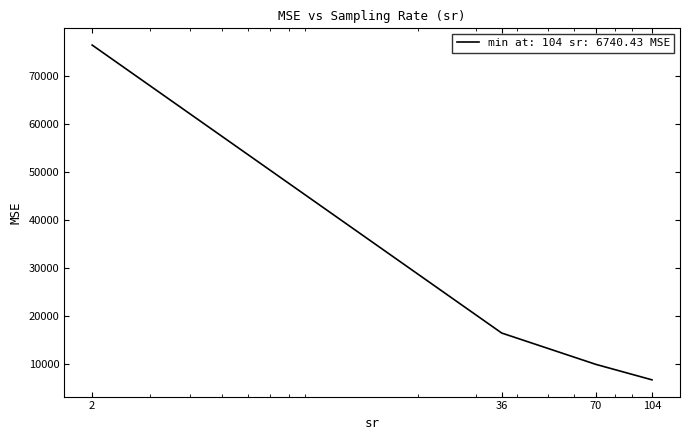

What is the smallest value displayed?

6740.4